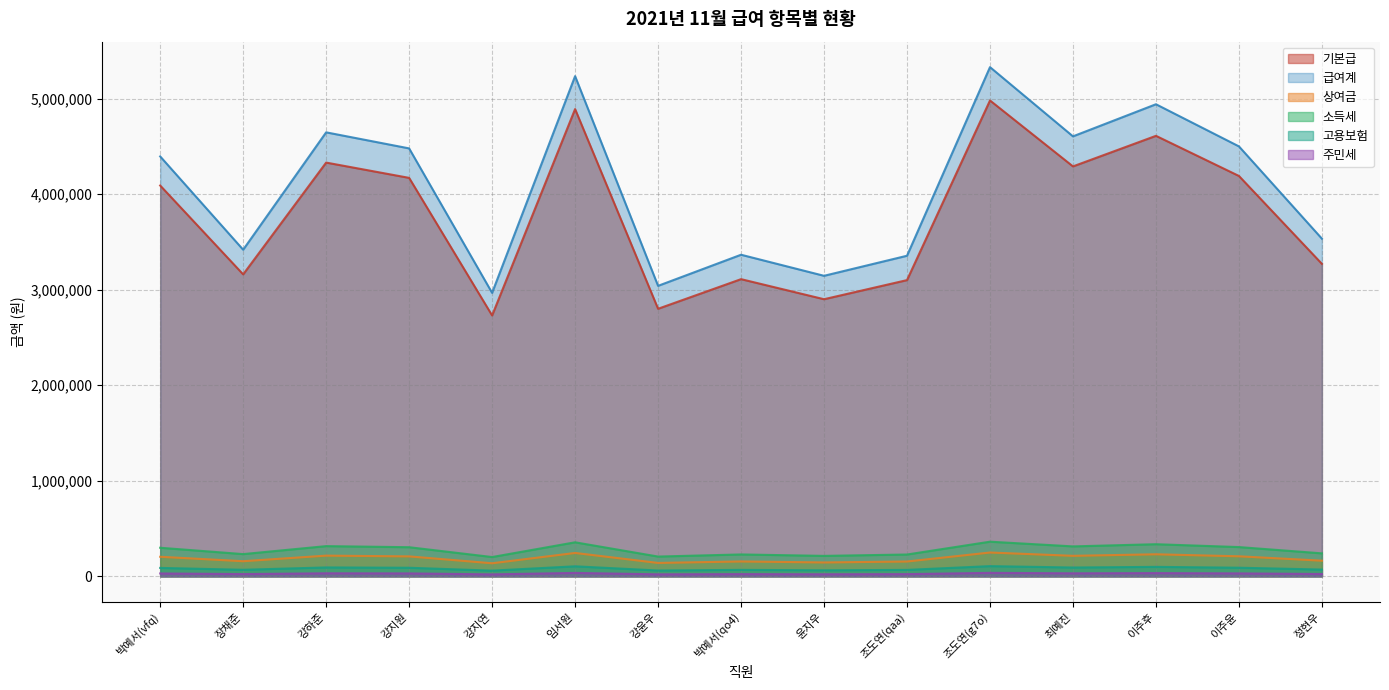

What is the label of the 9th point from the right?

강윤우